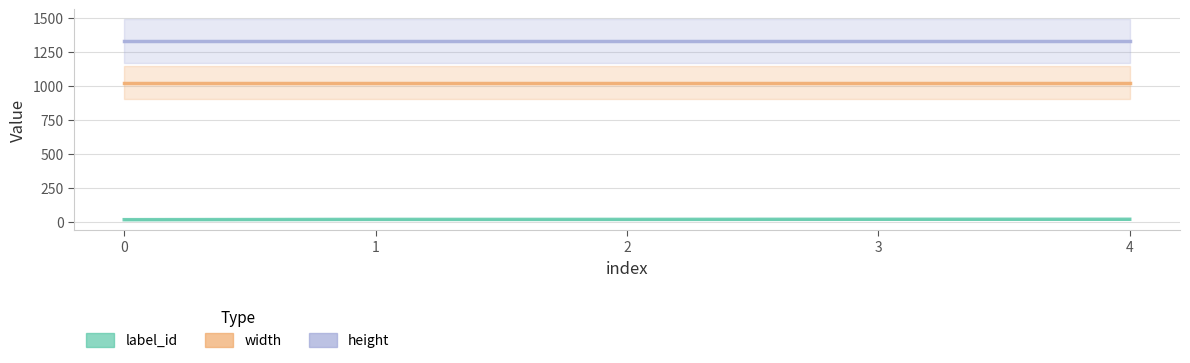

How many series are shown in this chart?

3